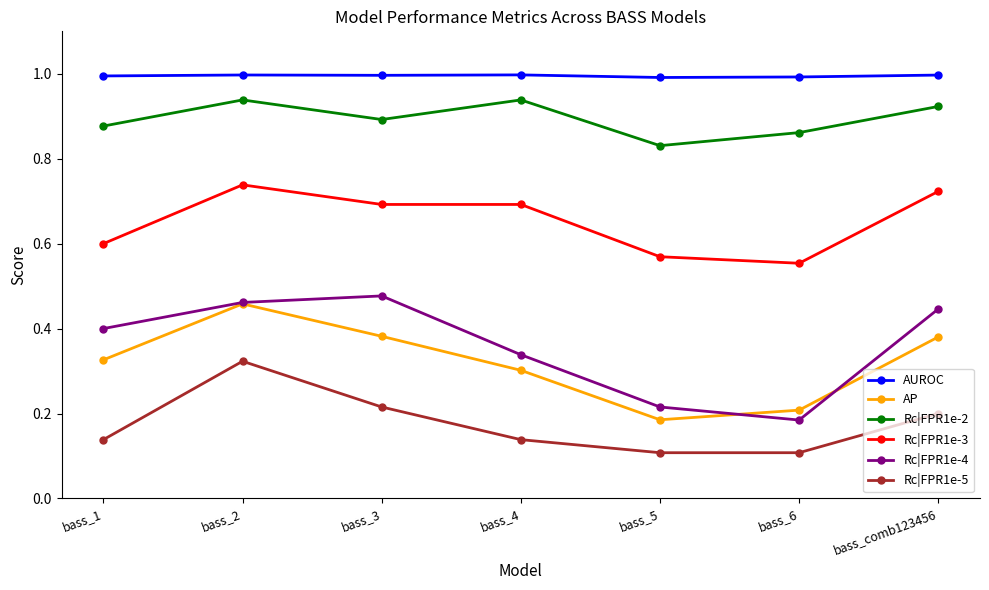

True or false: Rc|FPR1e-4 has more than 2 interior local peaks.

False